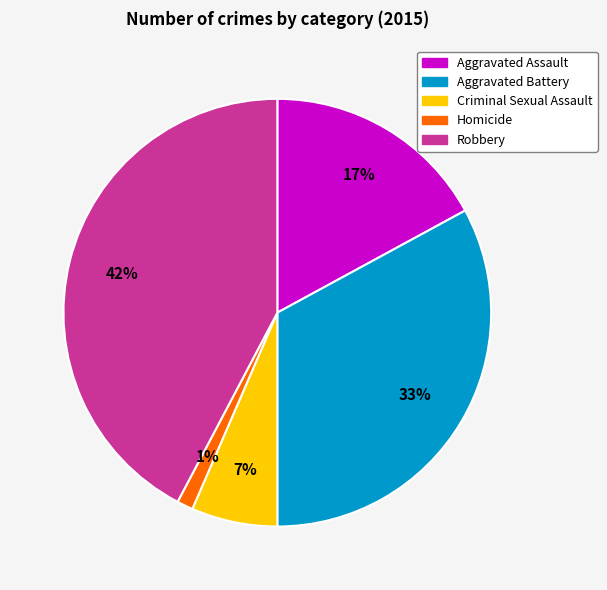

True or false: Aggravated Assault accounts for 3% of the total.

False